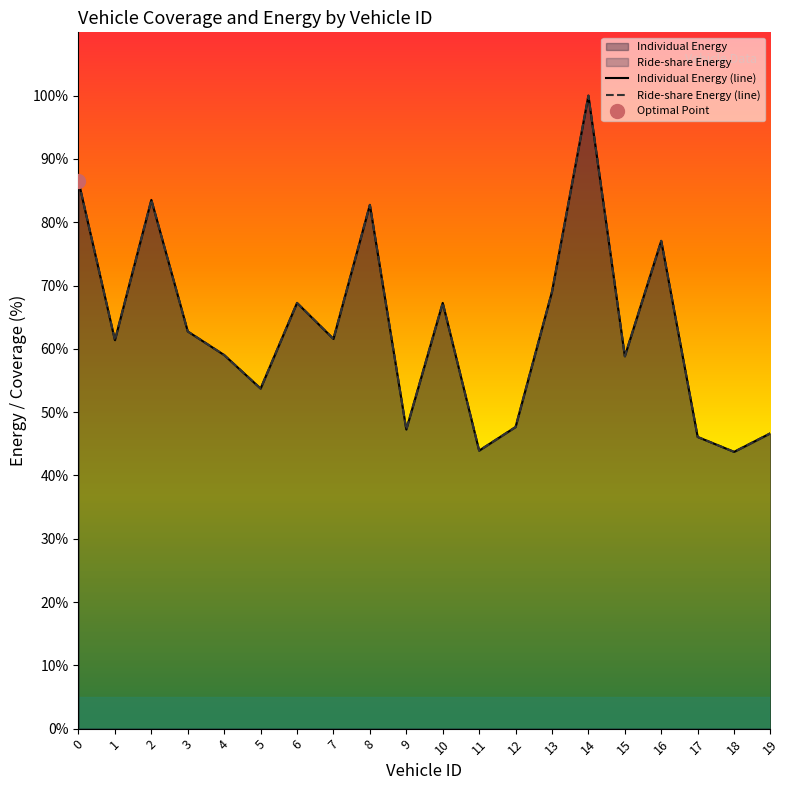

Reading left to right, transcribe all the data shown in this chart.

Individual Energy (line): 0=86.5	1=61.4	2=83.5	3=62.7	4=59.0	5=53.7	6=67.3	7=61.6	8=82.7	9=47.3	10=67.3	11=43.9	12=47.6	13=69.0	14=100.0	15=58.8	16=77.1	17=46.1	18=43.7	19=46.7
Ride-share Energy (line): 0=86.5	1=61.4	2=83.5	3=62.7	4=59.0	5=53.7	6=67.3	7=61.6	8=82.7	9=47.3	10=67.3	11=43.9	12=47.6	13=69.0	14=100.0	15=58.8	16=77.1	17=46.1	18=43.7	19=46.7